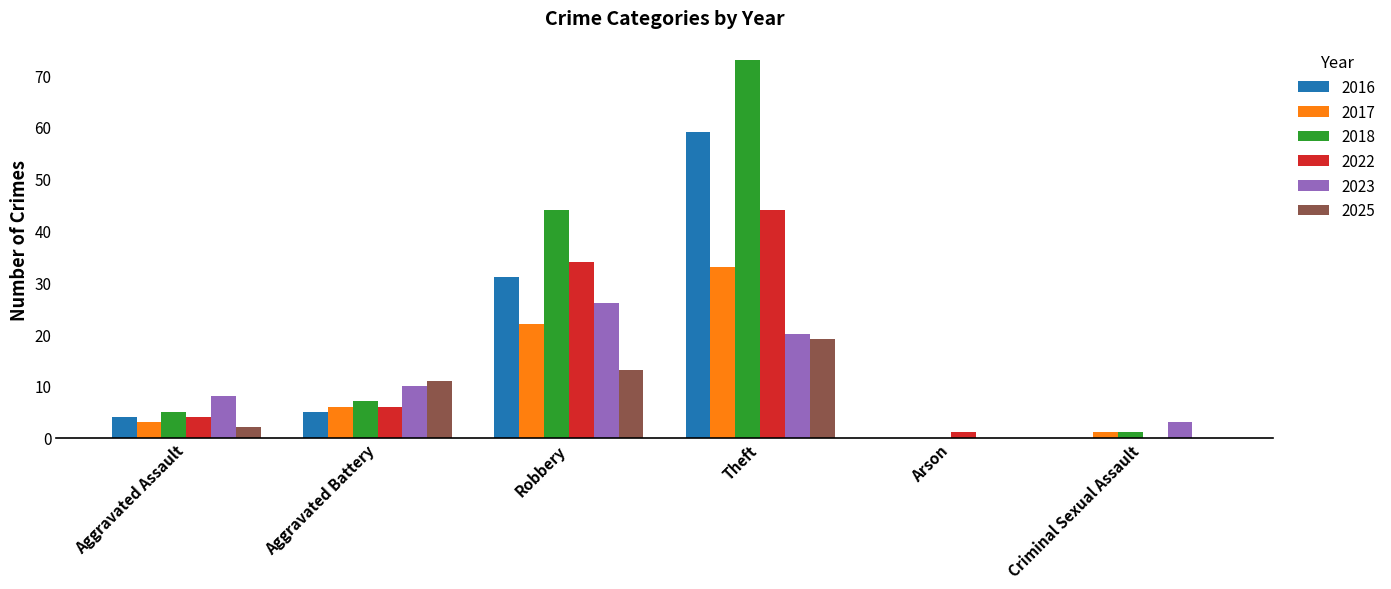

What is the greatest value displayed?

73